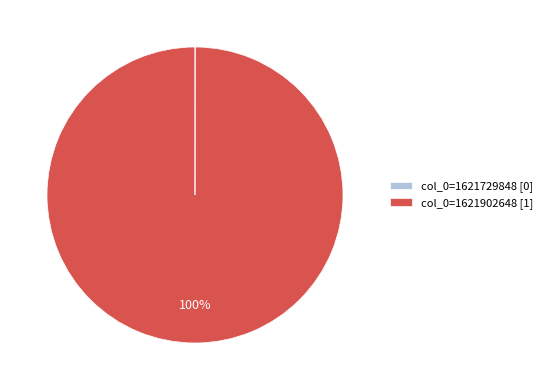

Is there a majority slice in this chart?

Yes